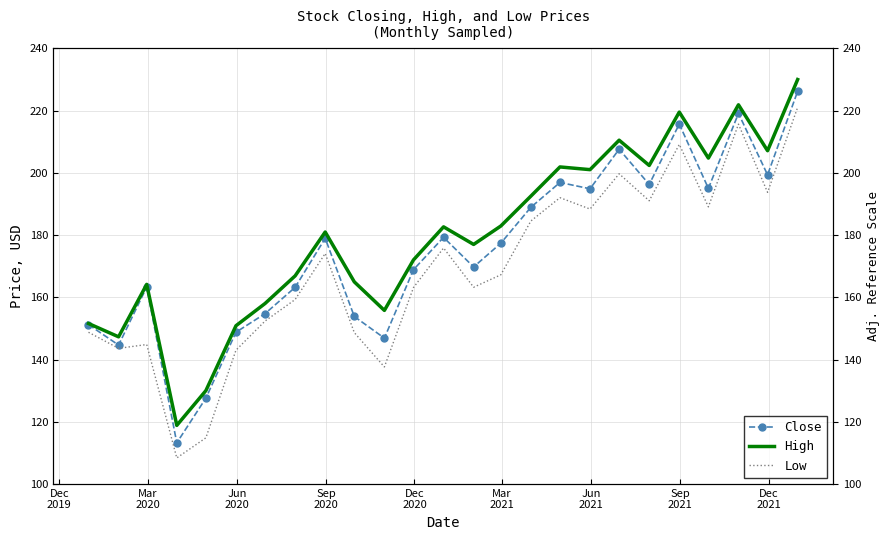

True or false: High has a value of 245.1 at Dec
2019.

False